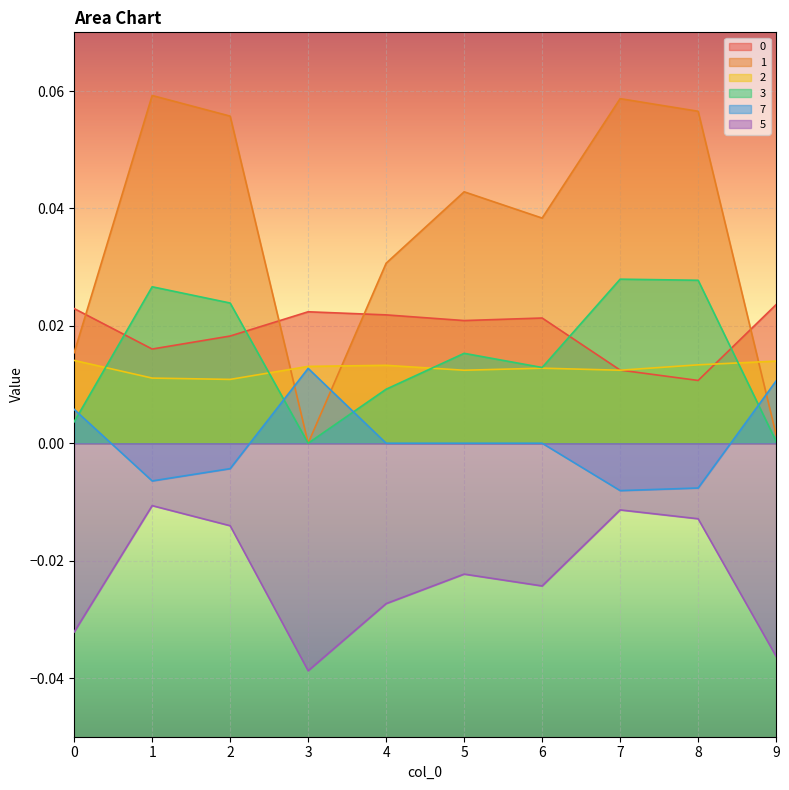

Count the 2 values in the range 0 to 1.

10